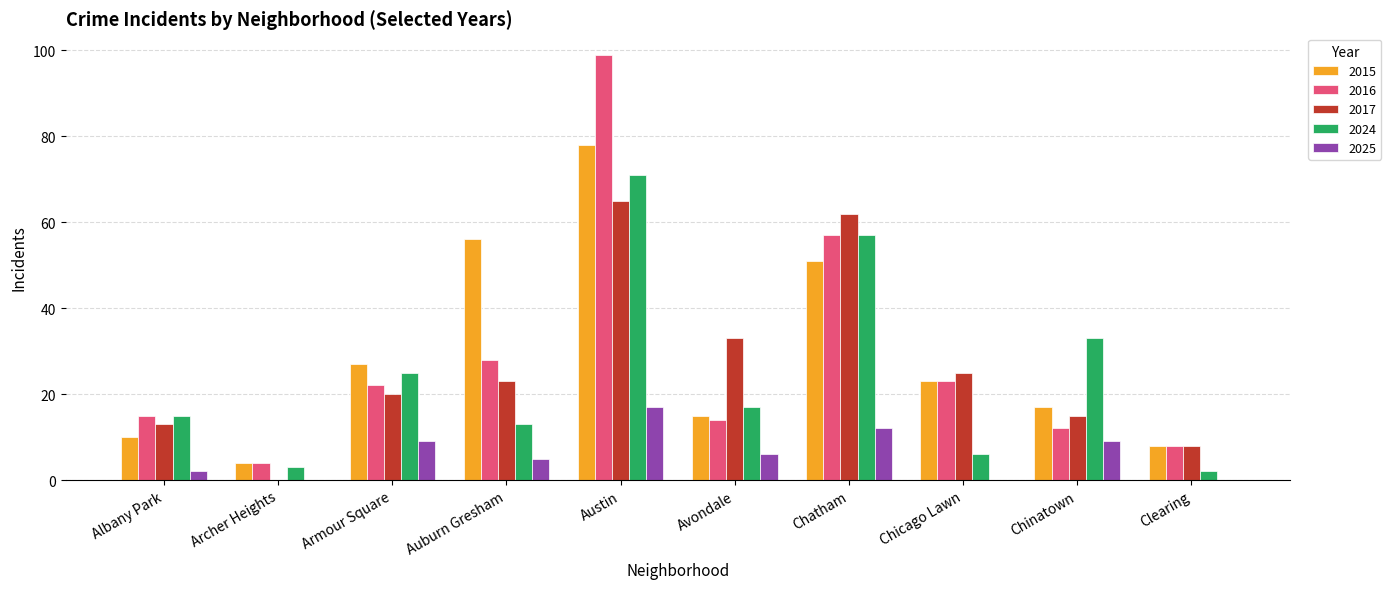

Which series has the largest range (max minus min)?

2016